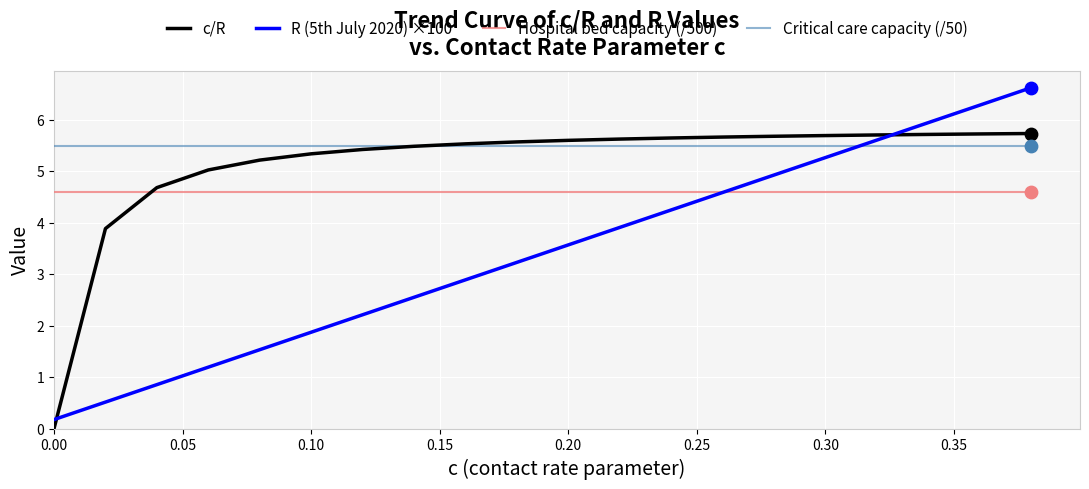

What are all the series names shown in the legend?

c/R, R (5th July 2020) ×100, Hospital bed capacity (/500), Critical care capacity (/50)